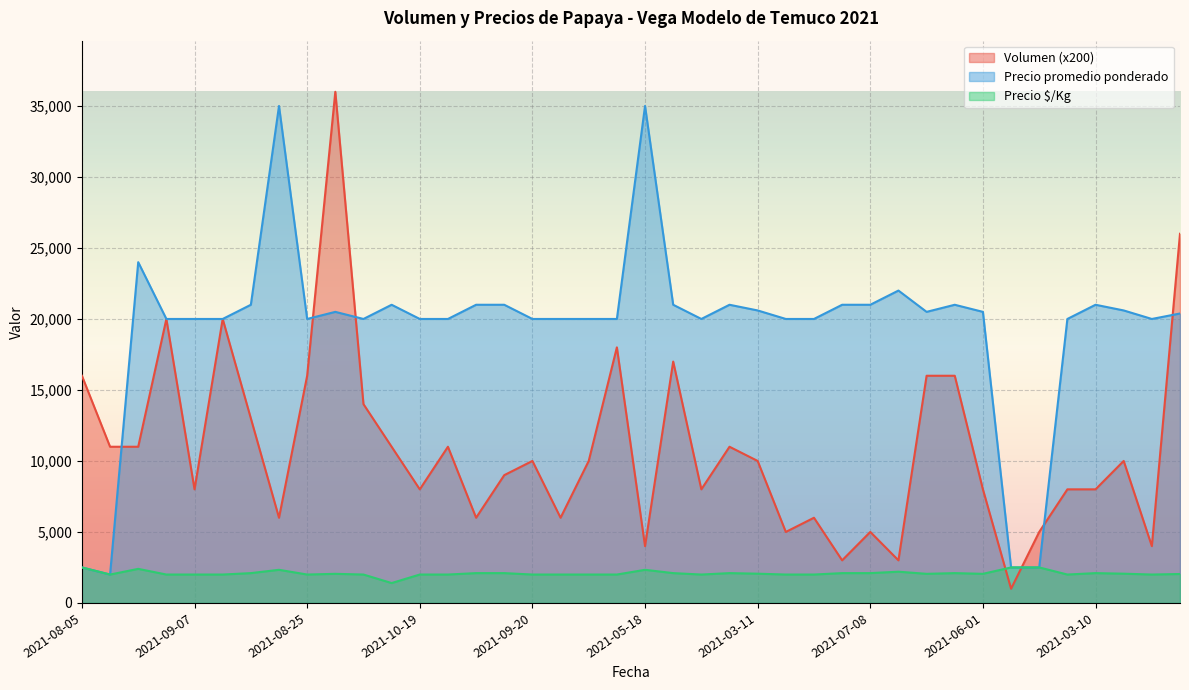

How many times do Precio $/Kg and Volumen cross each other?

2